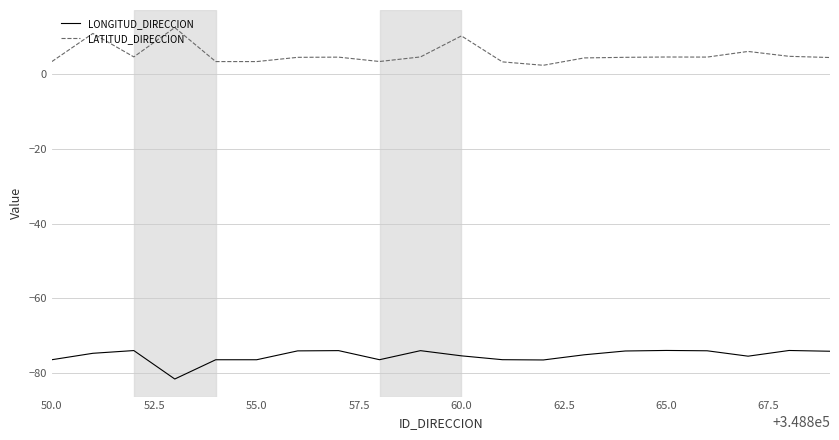

What is the difference between the maximum and minimum values in the LATITUD_DIRECCION series?

10.1